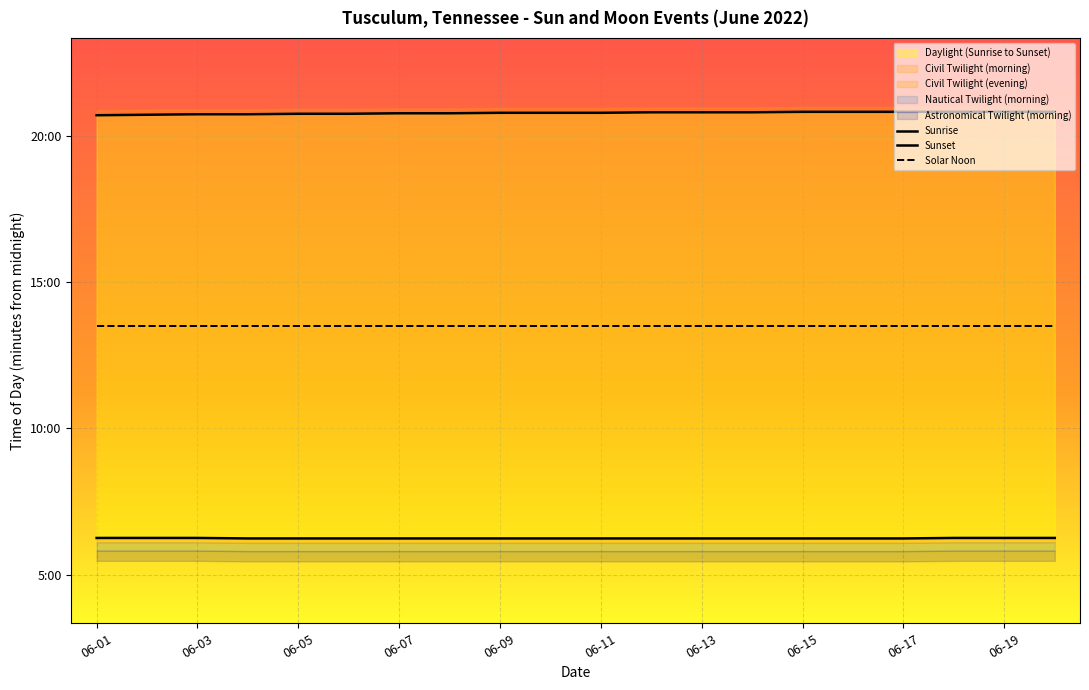

What is the value of the Sunrise point at the 11th from the left?

374